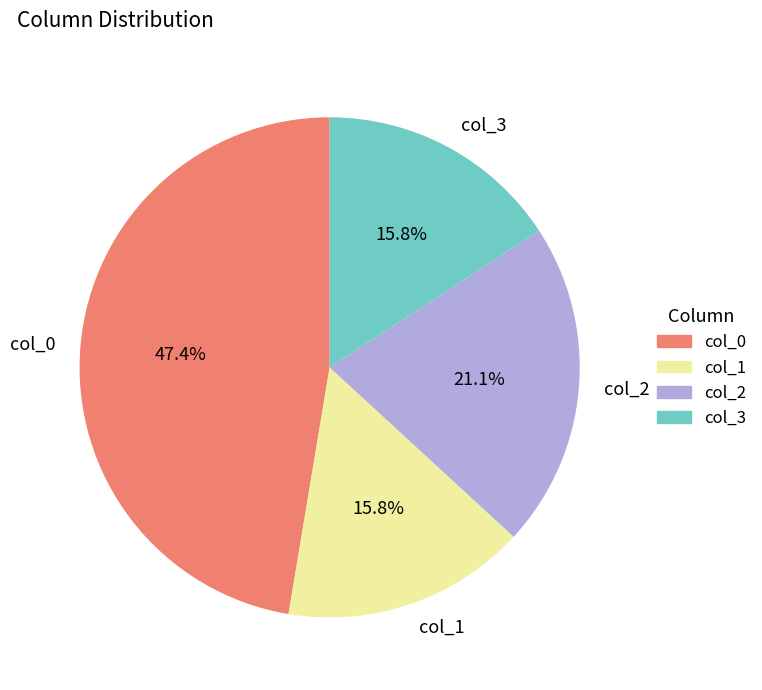

Does col_1 account for over 50% of the chart?

No